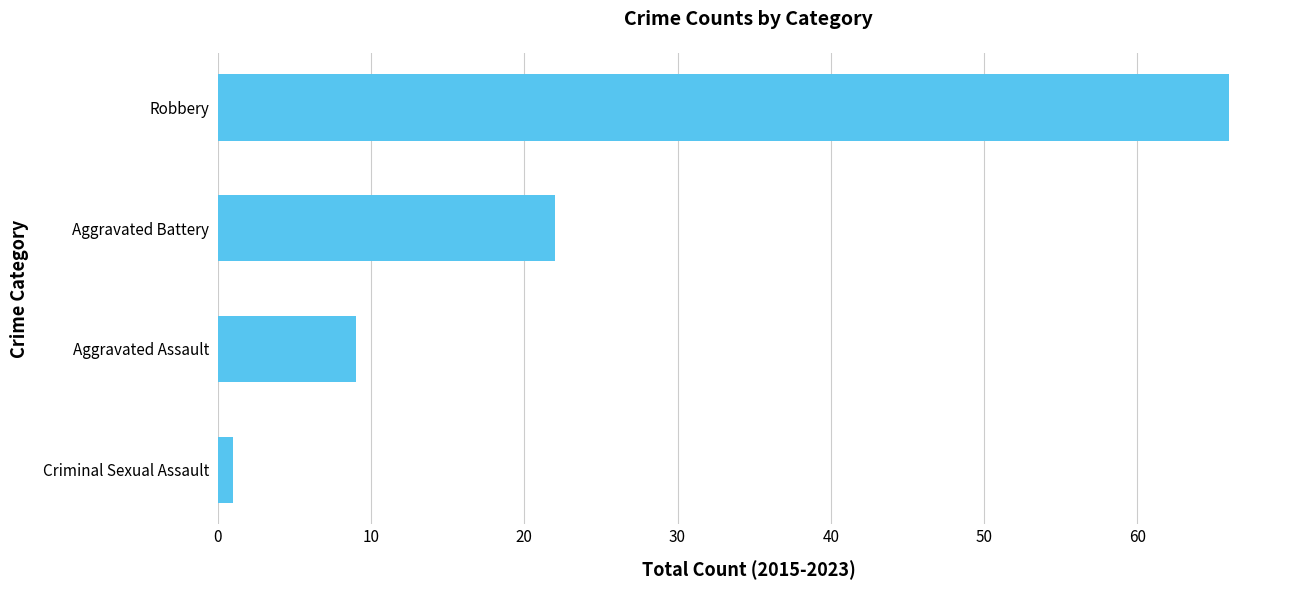

The chart shows a value of 66 at Robbery. True or false?

True